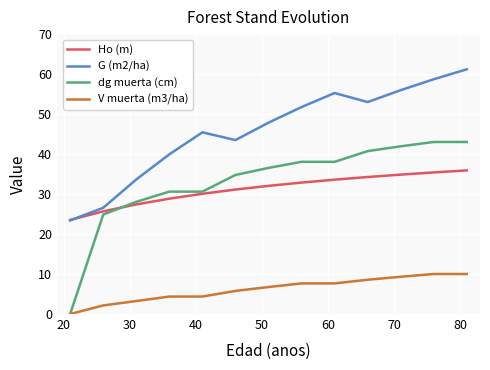

List the series in order of their peak value, lowest first.

V muerta (m3/ha), Ho (m), dg muerta (cm), G (m2/ha)